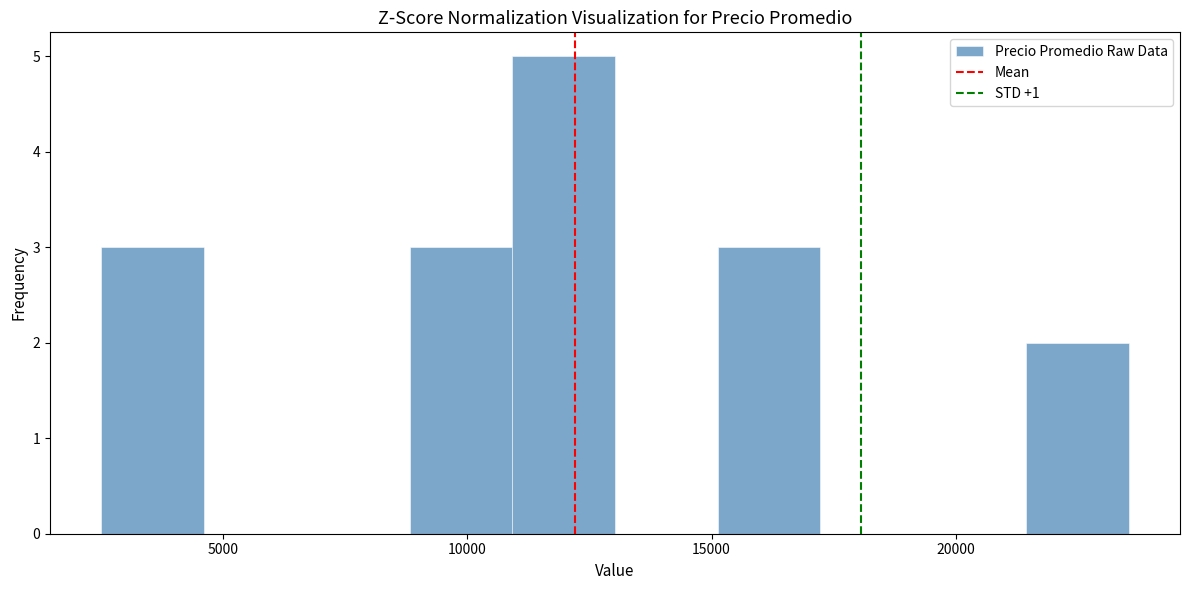

Reading left to right, list every bar in this chart as the range it spans on the x-axis followed by its height. Neither the bar edges nor the heights are printed on the chart, so give them approximately, as read against the axes.

2500 to 4500: 3
4500 to 6500: 0
6500 to 9000: 0
9000 to 11000: 3
11000 to 13000: 5
13000 to 15000: 0
15000 to 17000: 3
17000 to 19500: 0
19500 to 21500: 0
21500 to 23500: 2